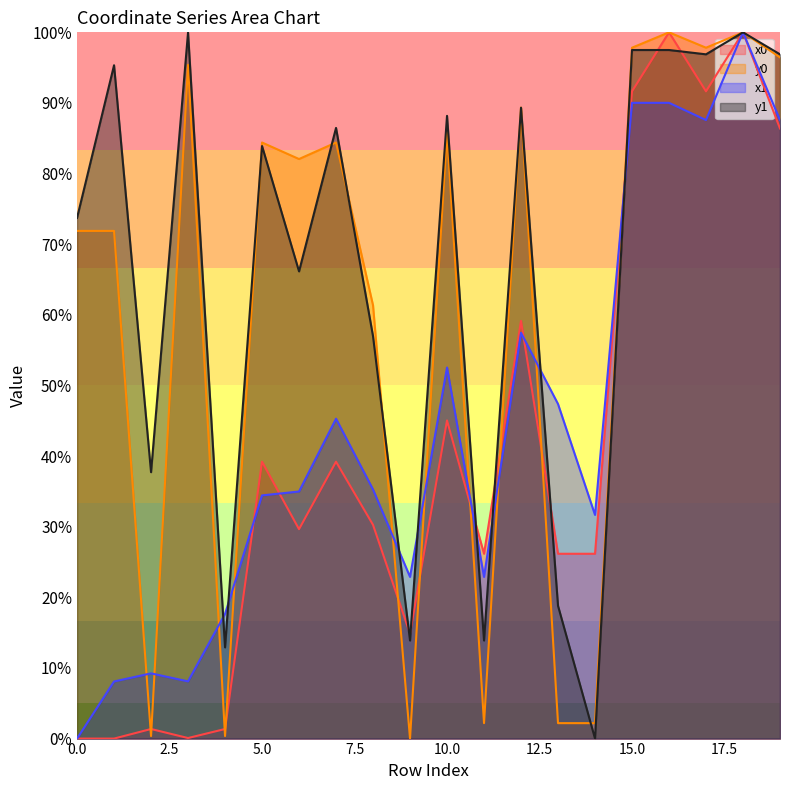

What are all the series names shown in the legend?

x0, y0, x1, y1